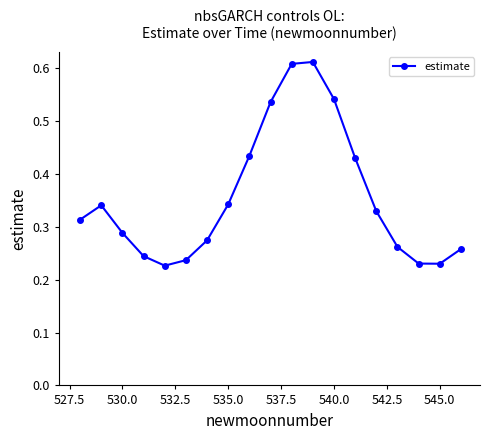

What is the sum of all values?

6.7